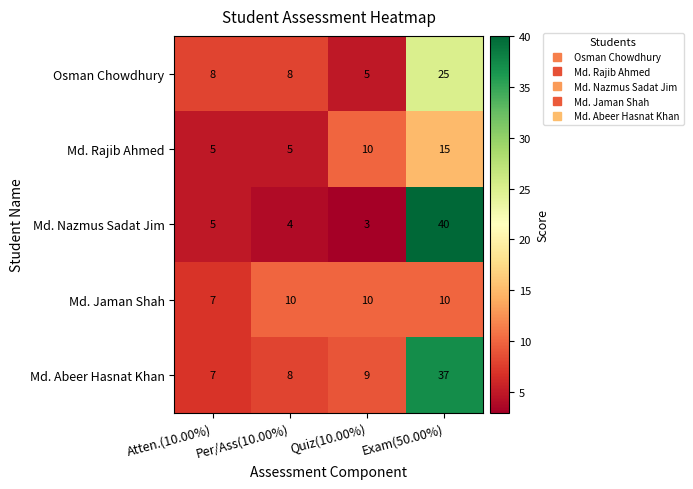

At which category is the sum across all series the highest?

Exam(50.00%)